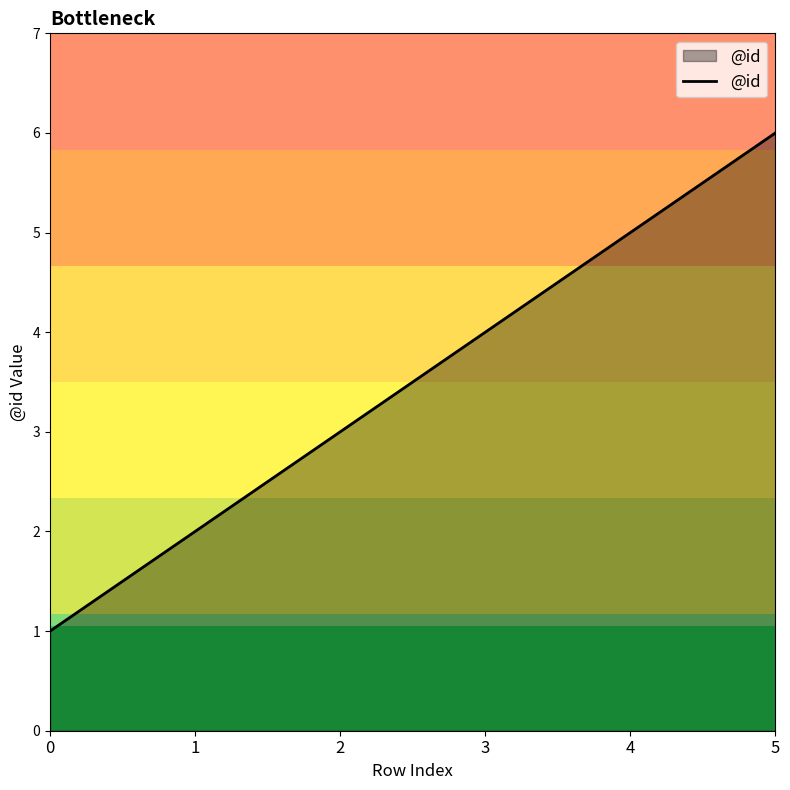

What is the ratio of the value at 0 to the value at 1?

0.5